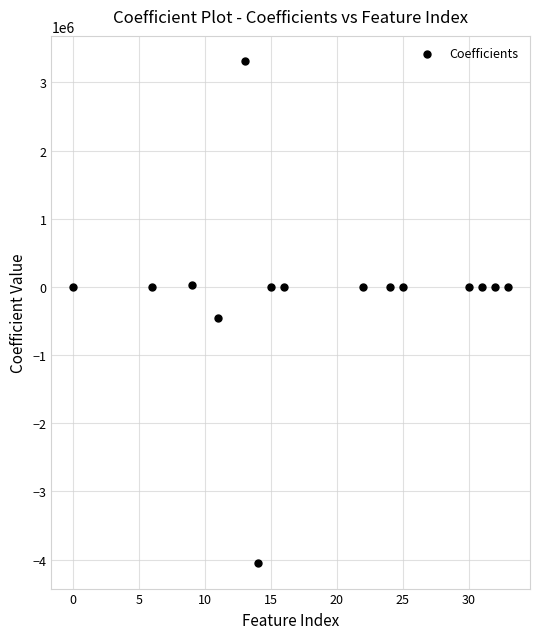

What Y value in the scatter plot is closest to -370893?

-457141.9